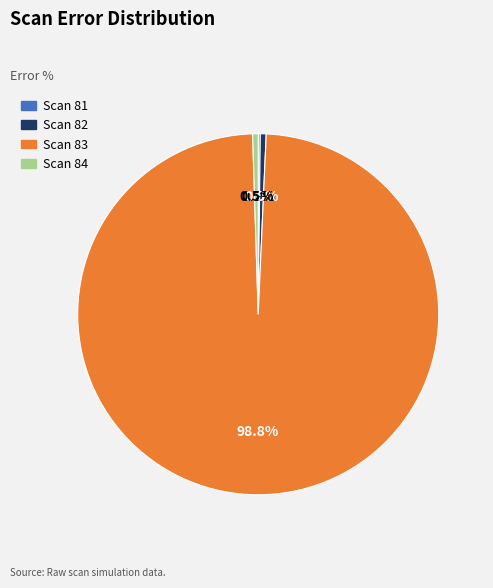

Which slice represents more than half of the pie?

Scan 83